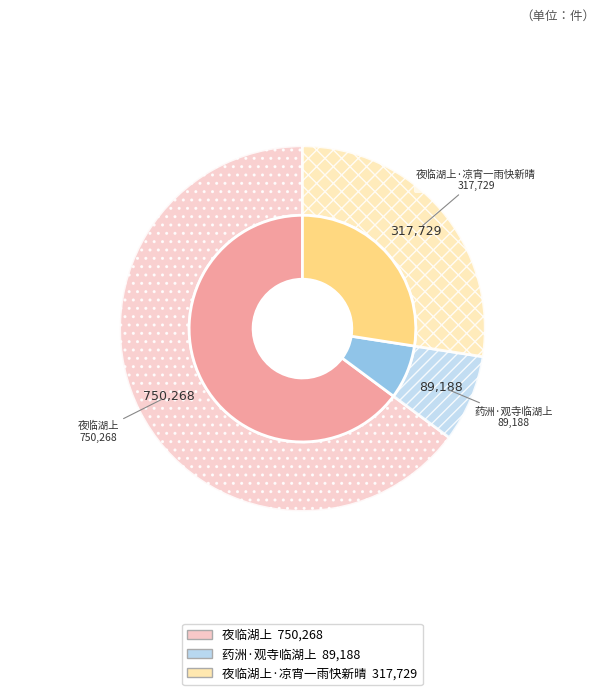

How much of the chart is everything except 药洲·观寺临湖上?

92.3%